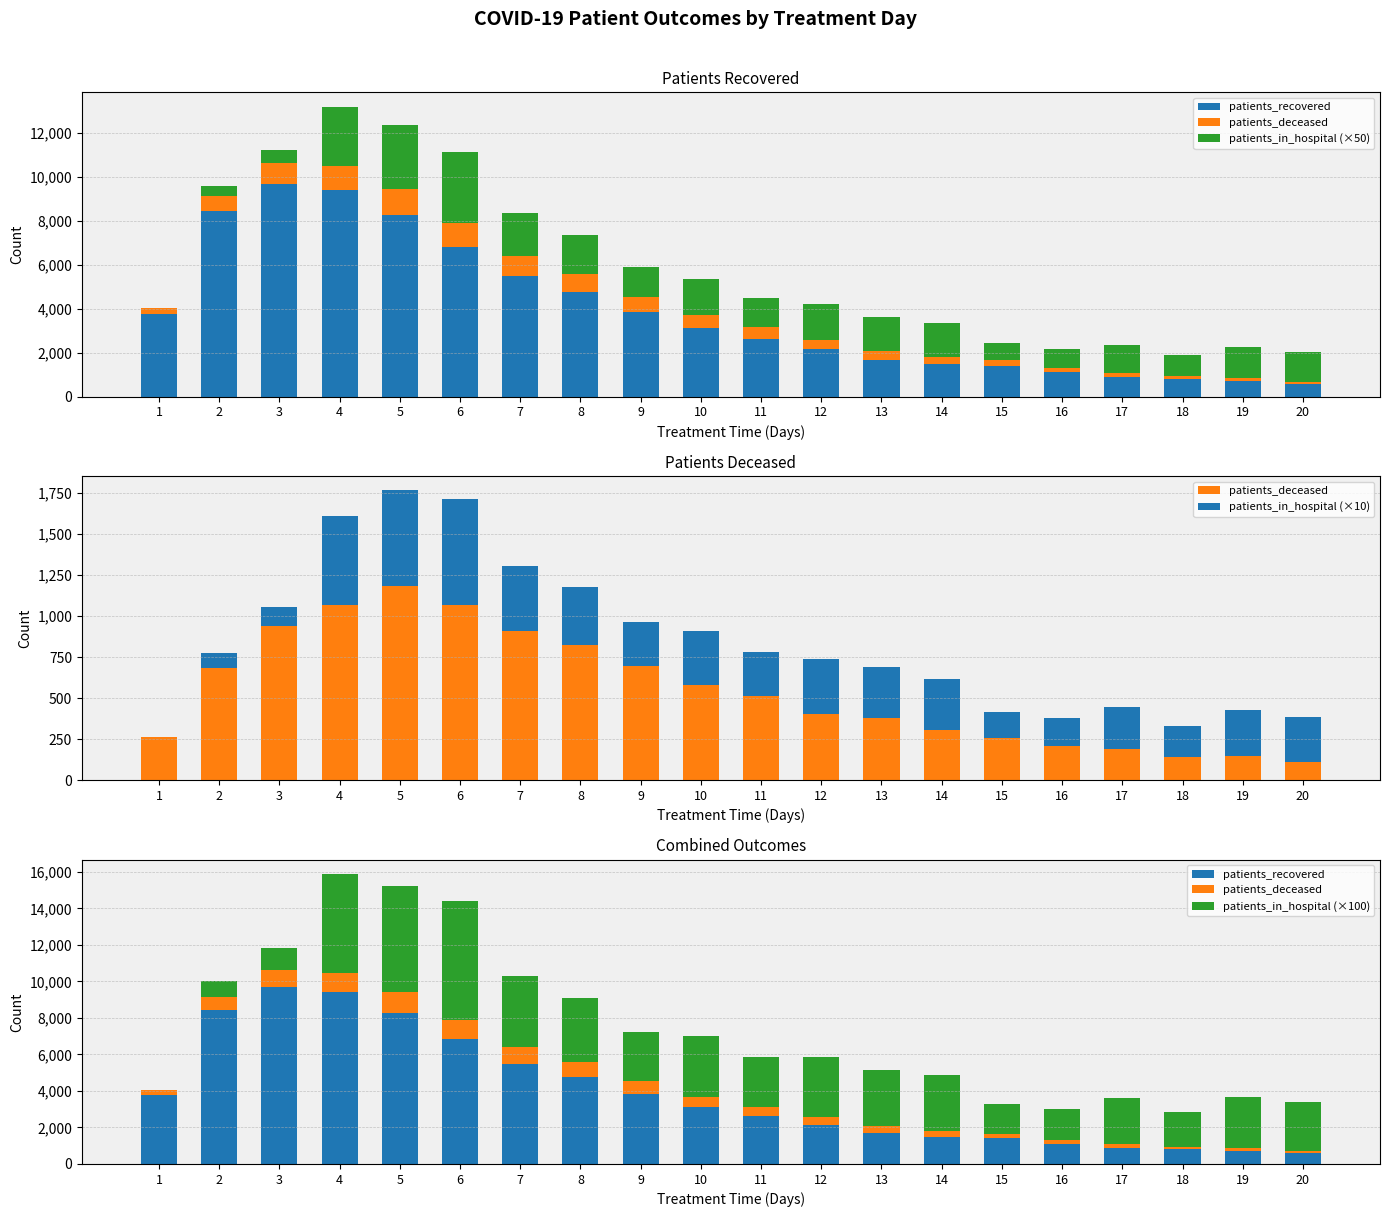

At which category is the sum across all series the highest?

4